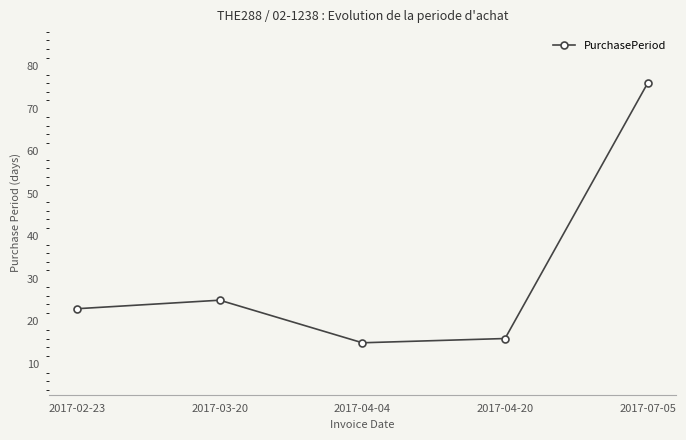

What is the value of the 5th point from the left?

76